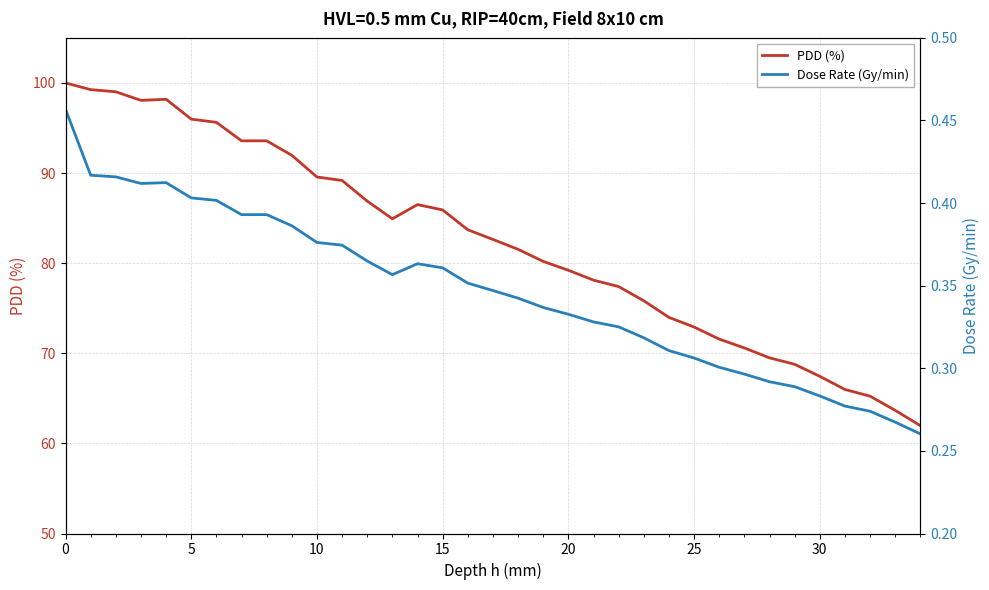

What is the difference between the second highest and second lowest values in the PDD (%) series?

35.6